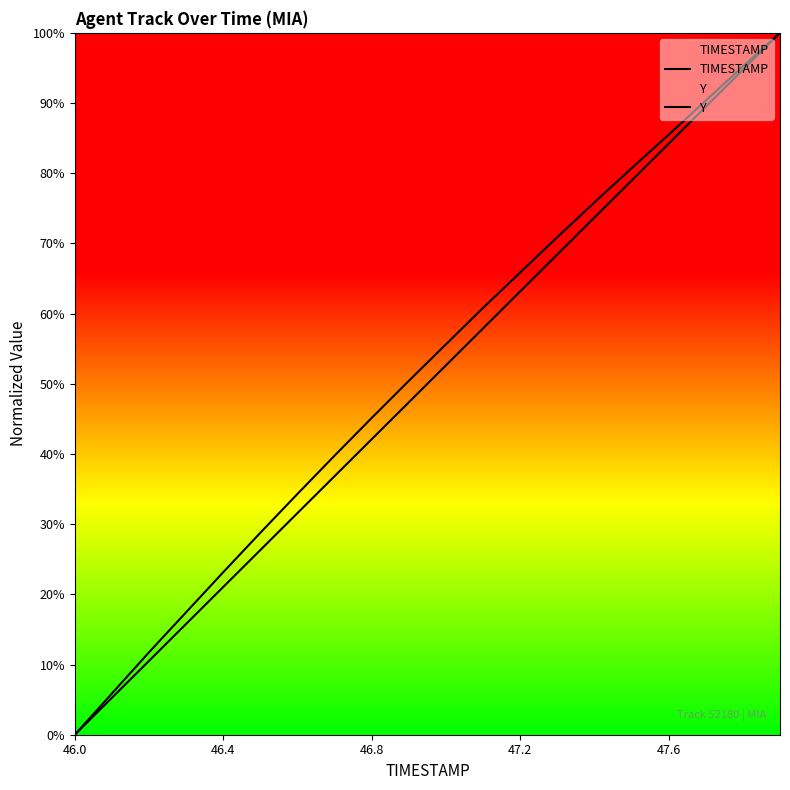

Is it true that TIMESTAMP equals 143.9 at 19?

False